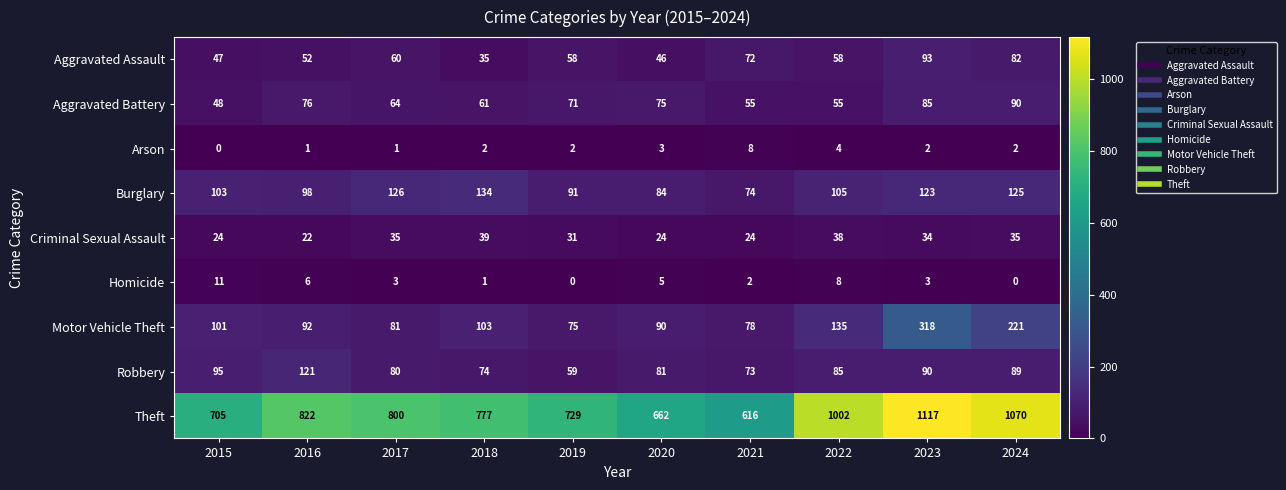

What is the spread (max minus min) of values at 2023?

1115